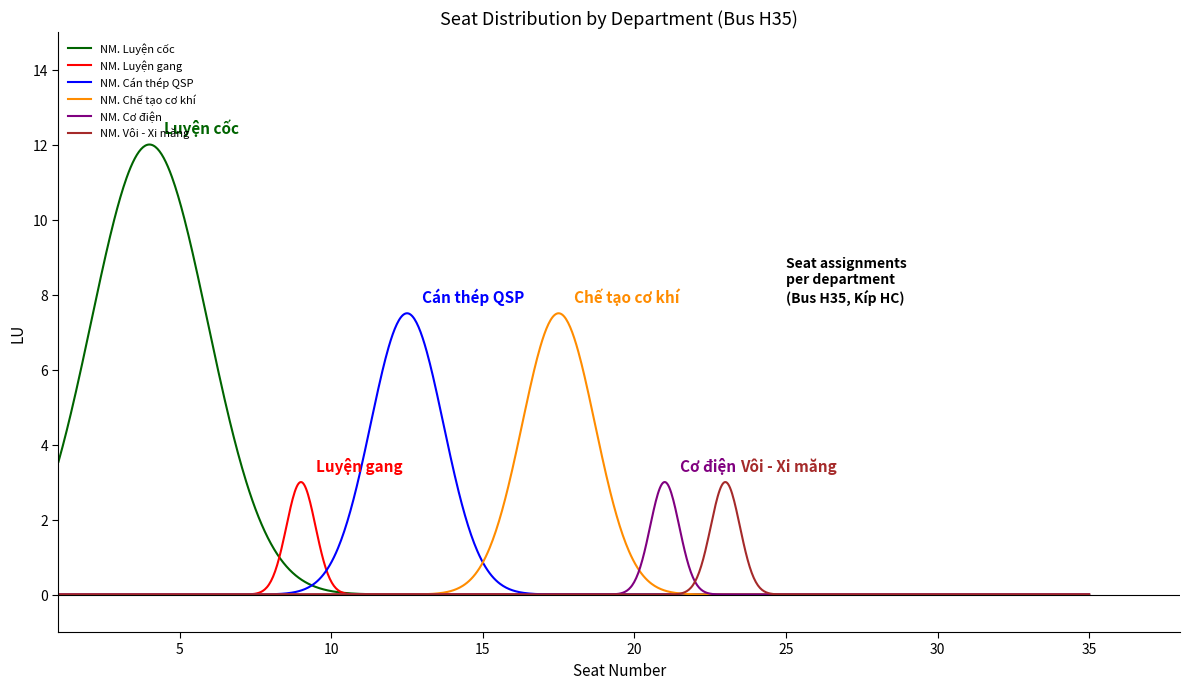

How many categories are shown in the chart?

1000